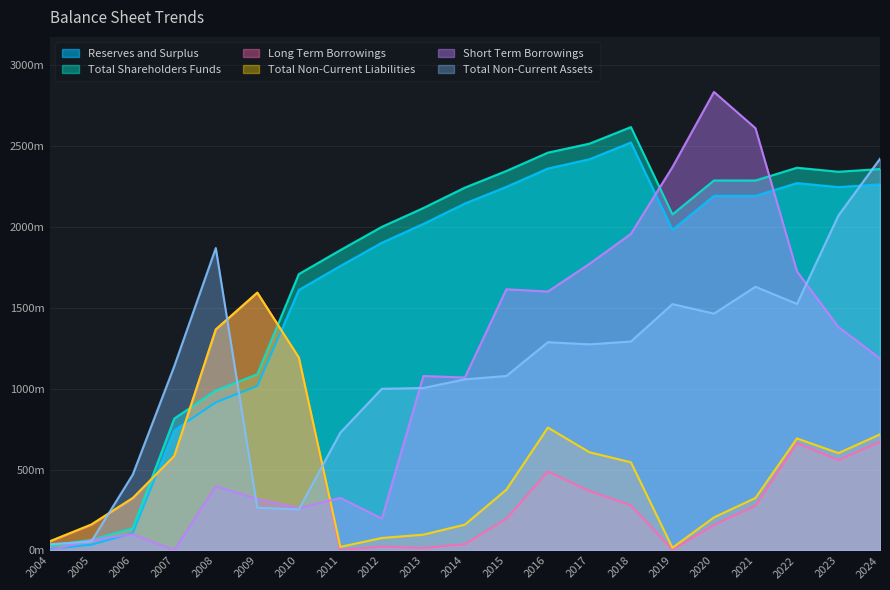

What is the difference between the maximum and minimum values in the Total Shareholders Funds series?

2587.8